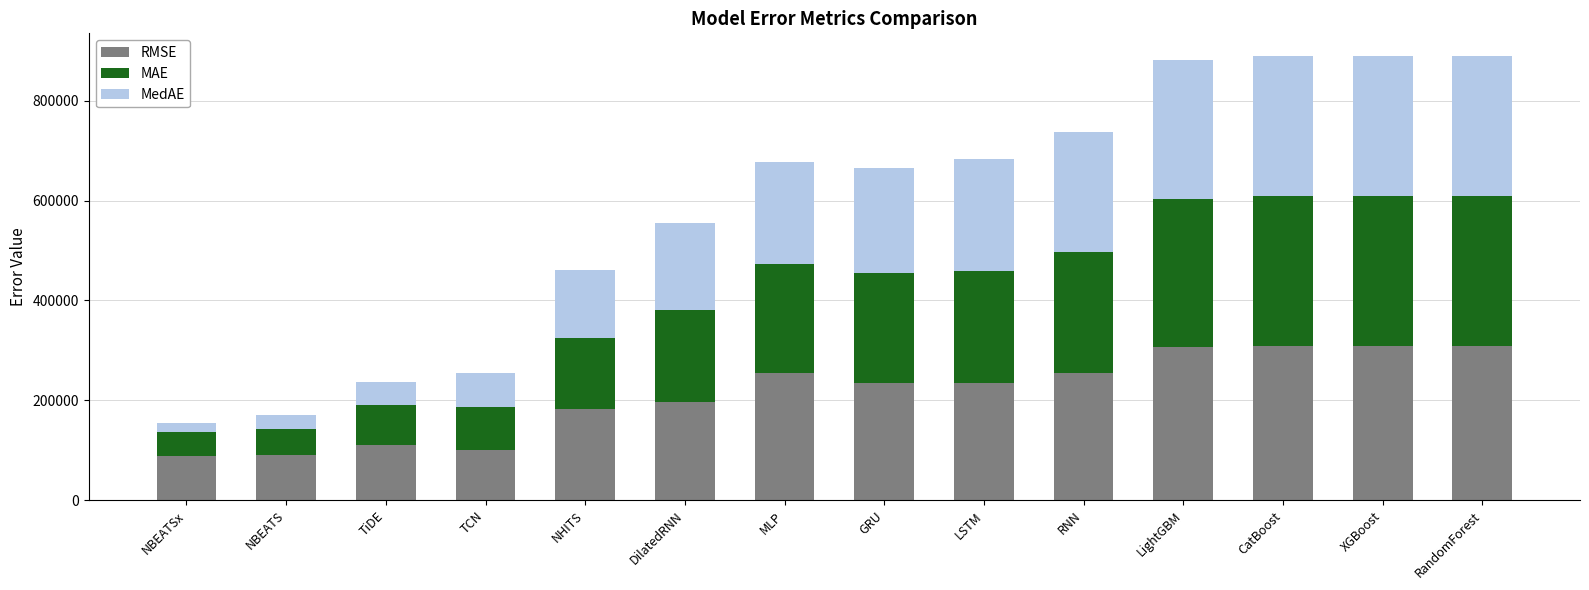

What value does the RMSE series have at DilatedRNN?

197317.5